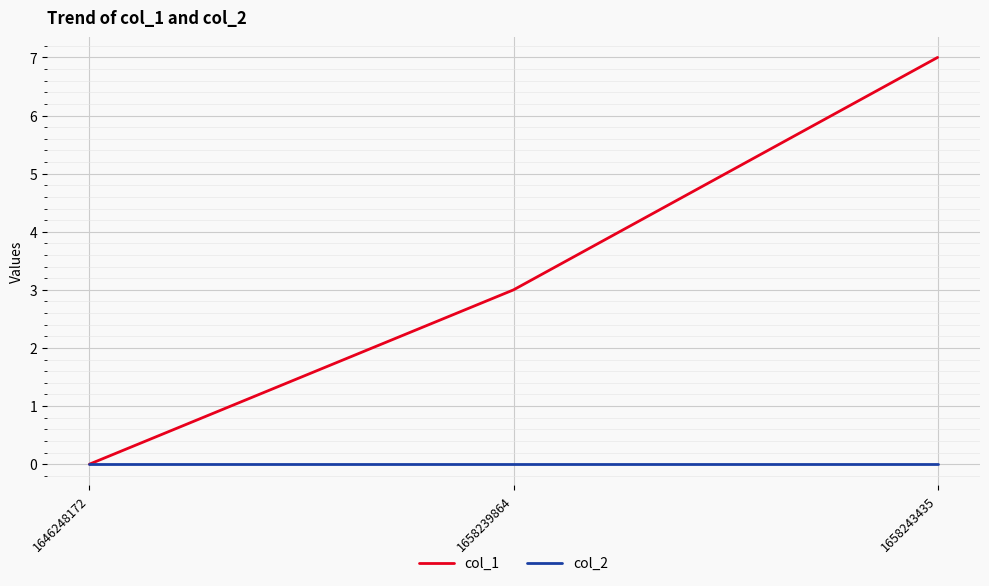

At which category is the sum across all series the highest?

1658243435